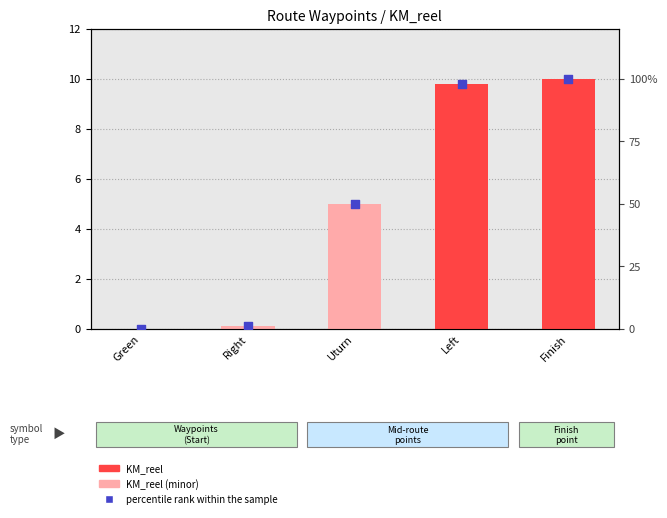

Which series has the widest spread of Y values?

percentile rank within the sample